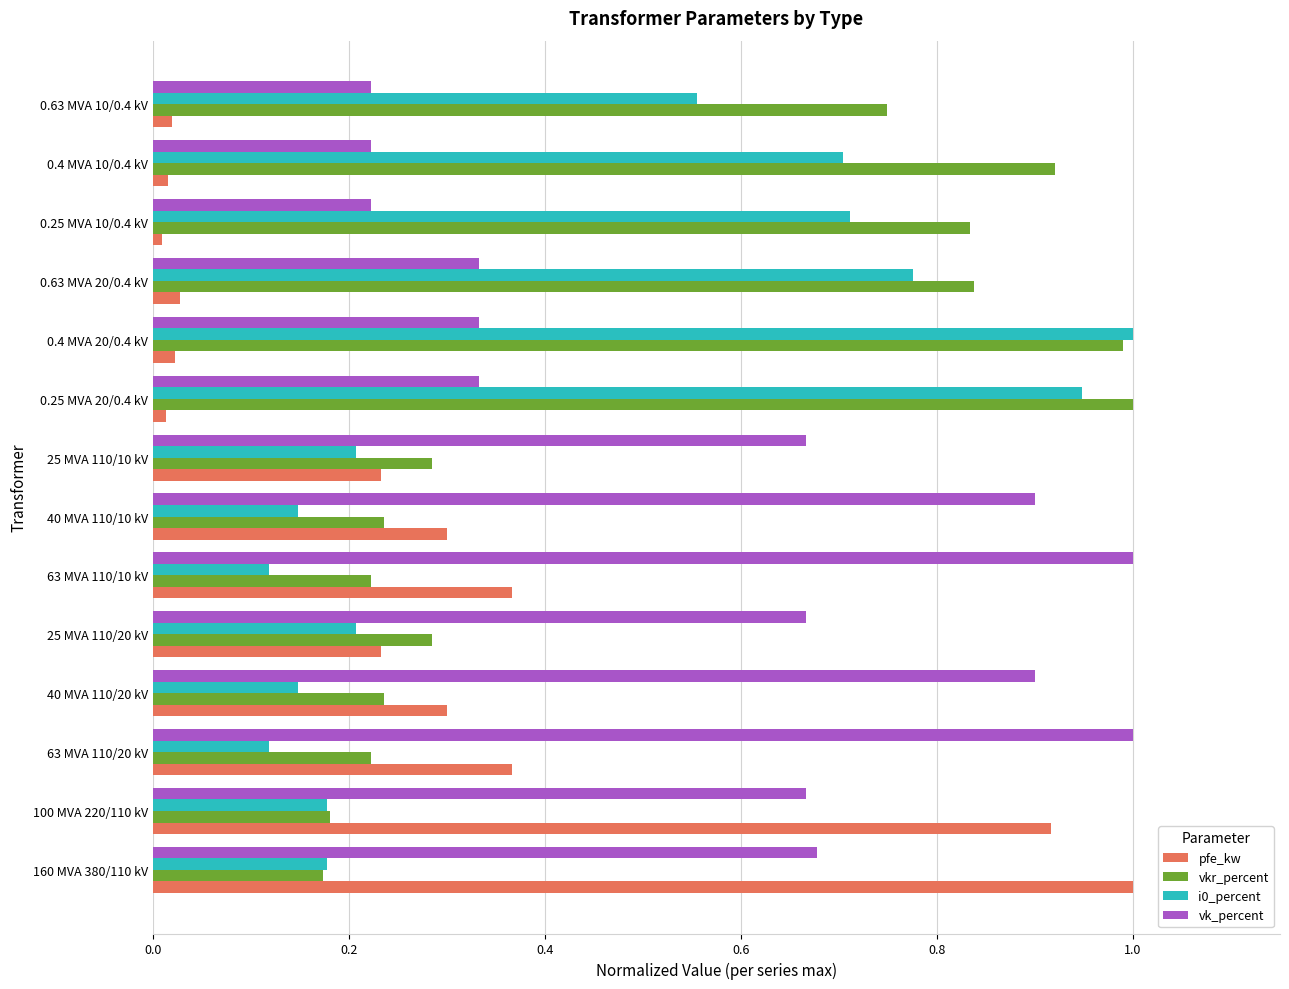

Which series has the largest range (max minus min)?

pfe_kw